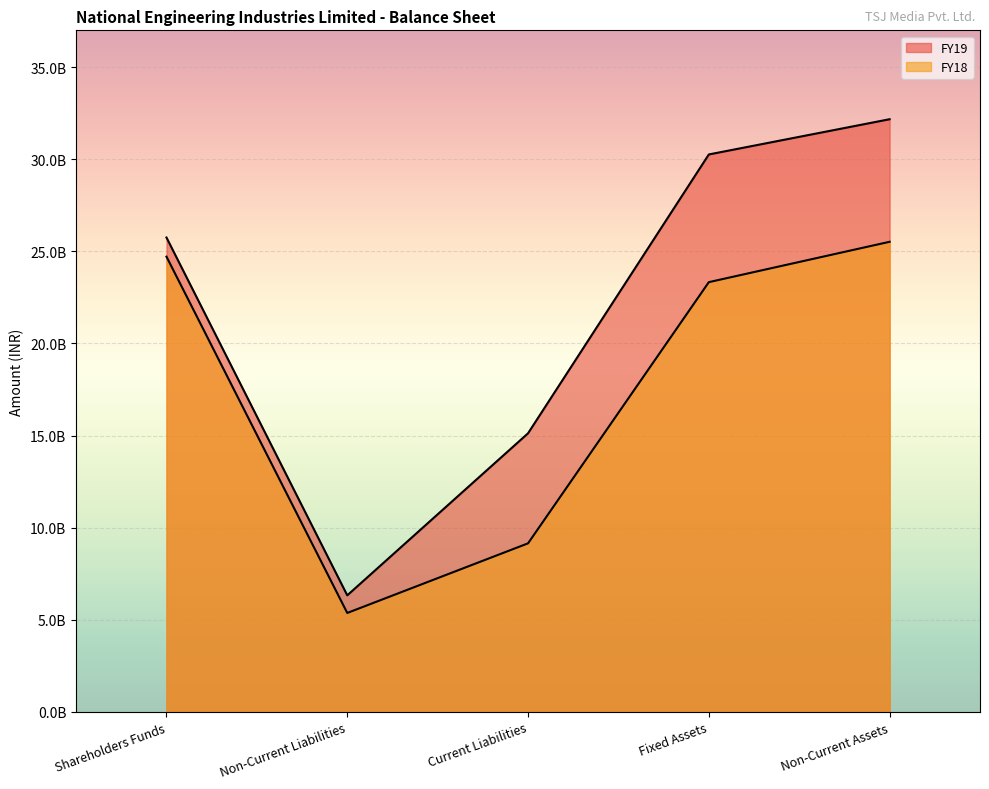

List the series in order of their overall mean, highest first.

FY19, FY18